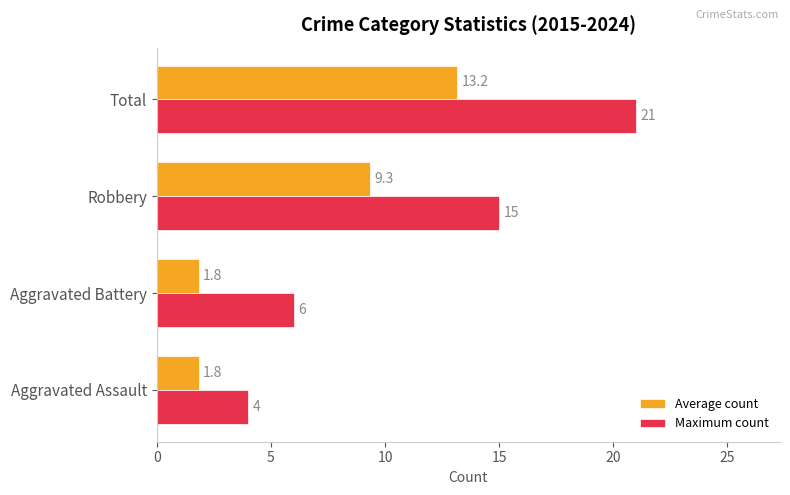

What is the approximate value of Average count at Total?

13.2